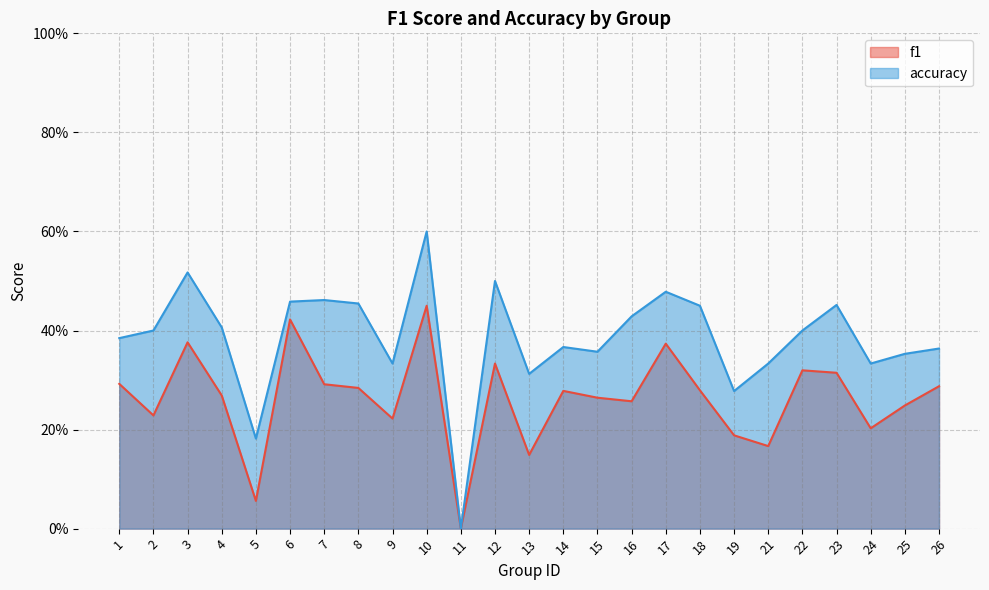

Rank the series by their maximum value, from highest to lowest.

accuracy, f1